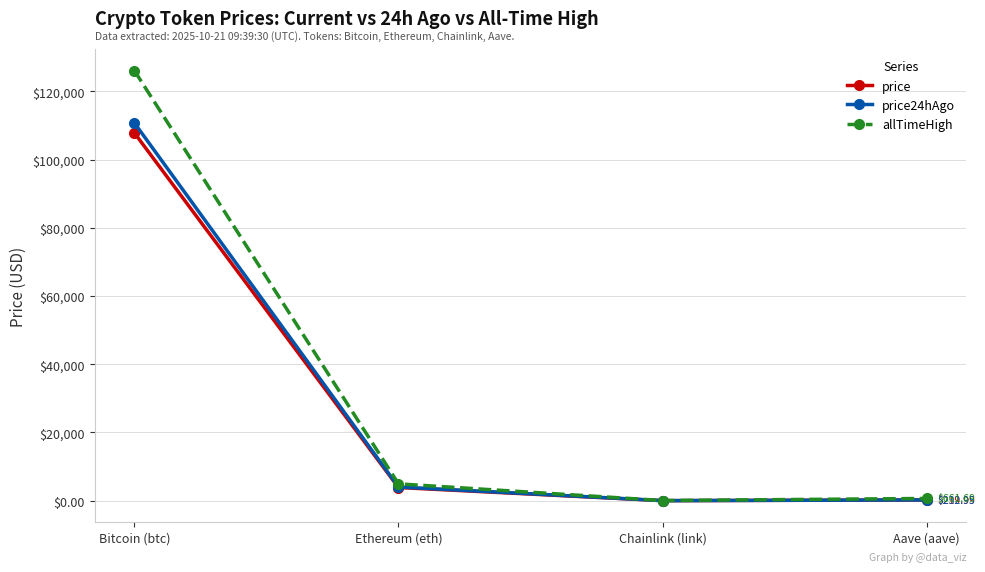

At which category does price24hAgo reach its first local valley?

Chainlink (link)